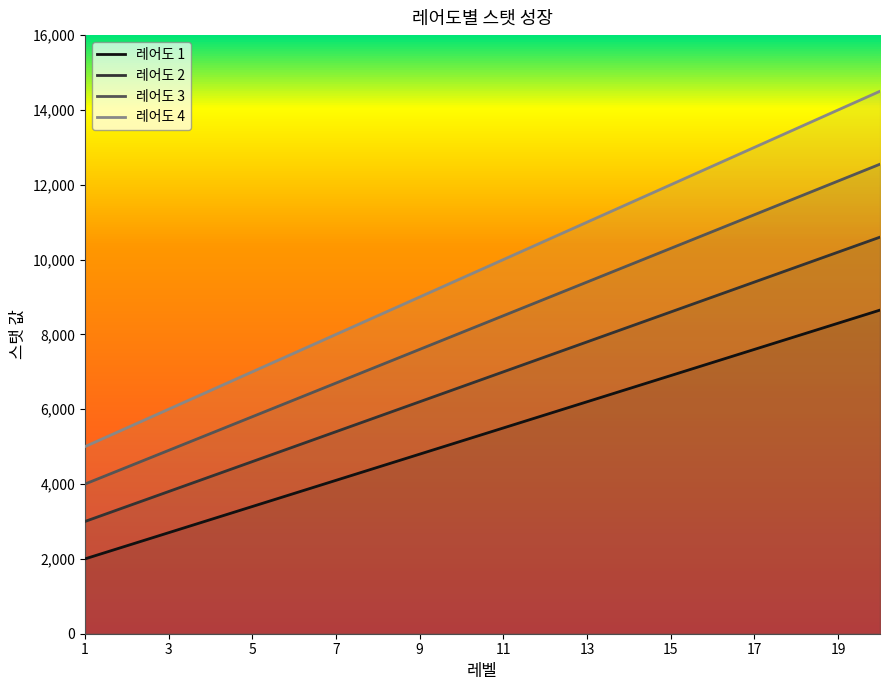

What is the value of the 레어도 4 point at the 14th from the left?

11500